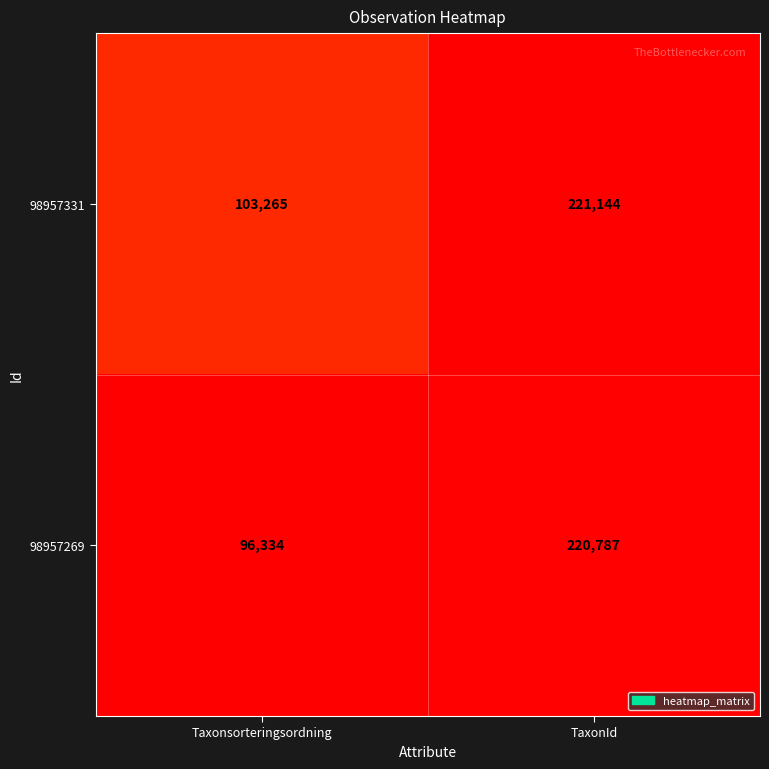

At which category does the chart reach its minimum across all series?

Taxonsorteringsordning